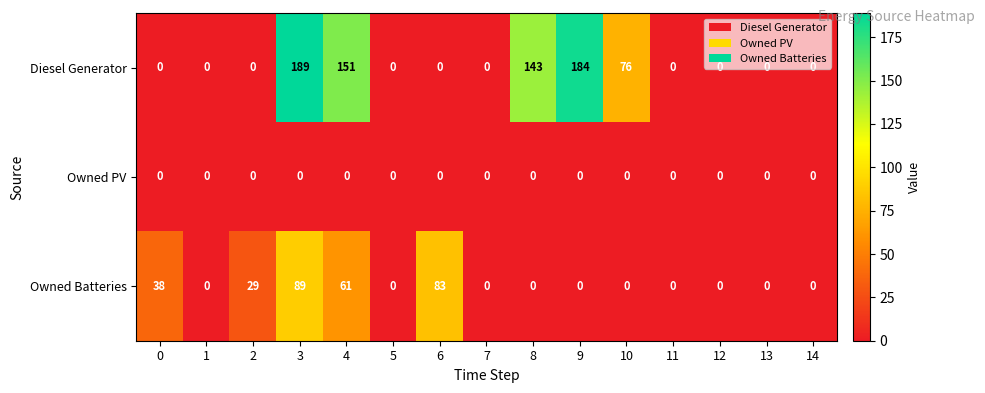

What is the average value of the Owned Batteries series?

20